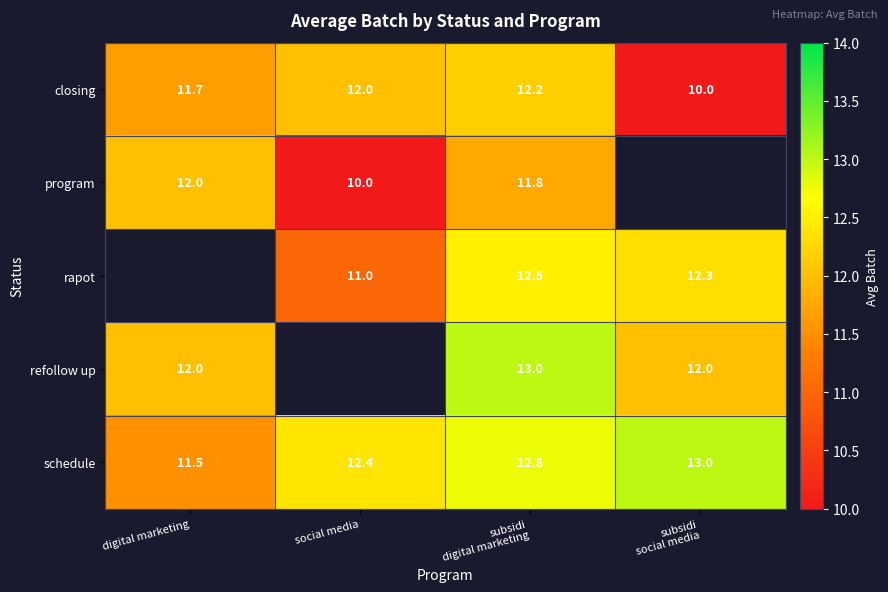

At which label is schedule closest to 12?

social media